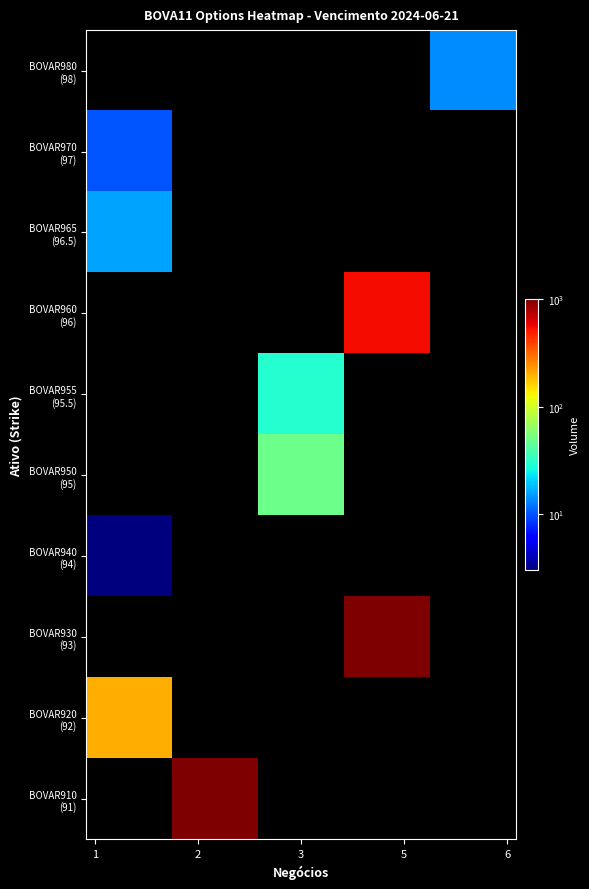

Which category has the lowest value across all series?

1